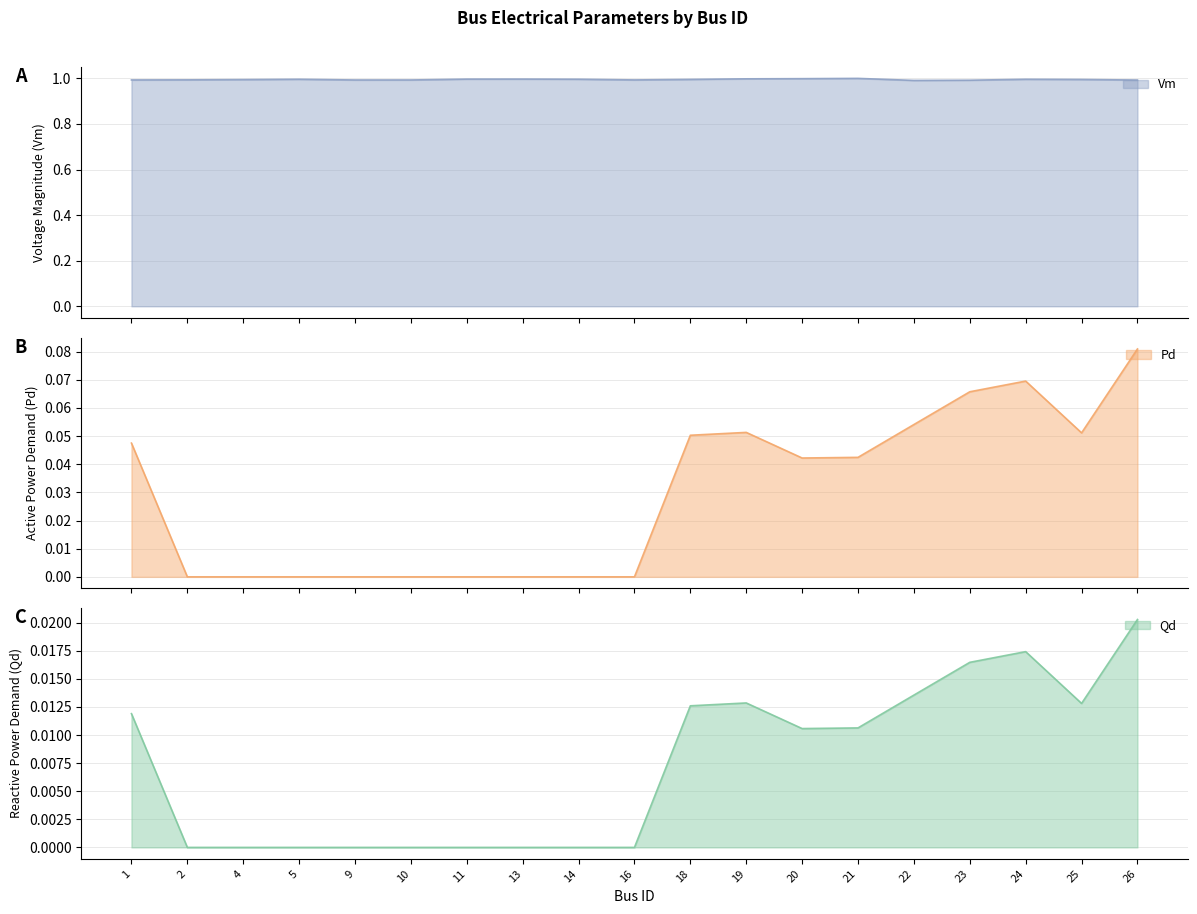

At how many categories does at least one series exceed 0?

19